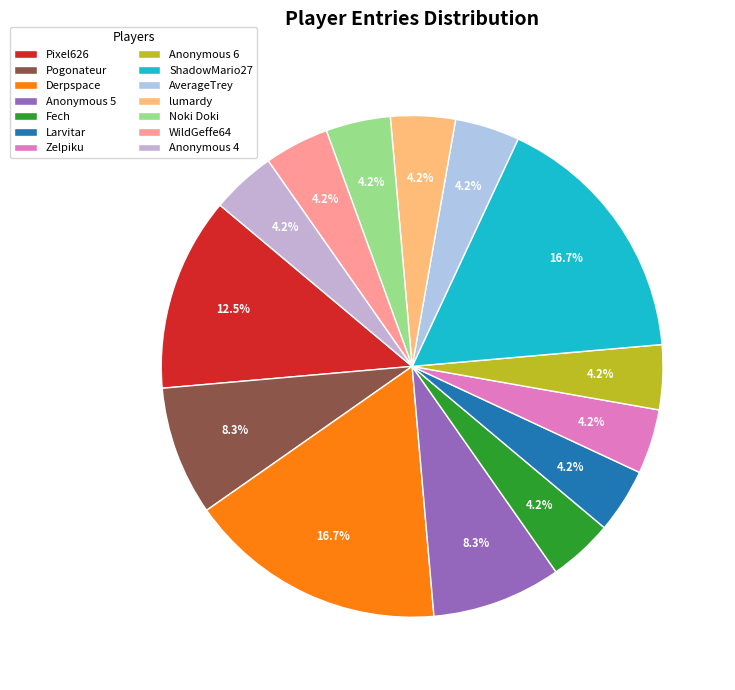

To the nearest percent, what is the average slice percentage?

7%